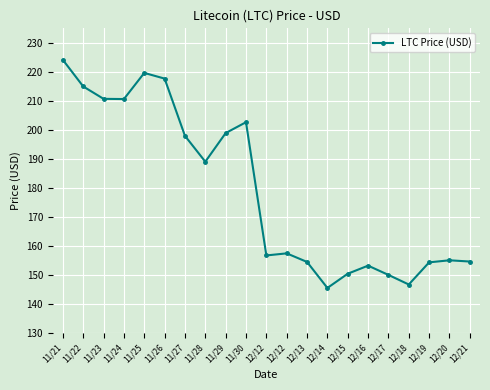

What is the minimum value shown in the chart?

145.5